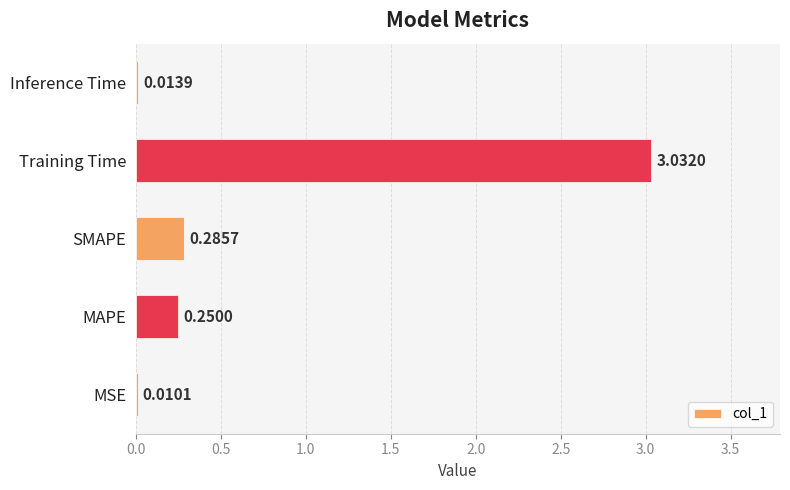

Are the bars horizontal?

Yes